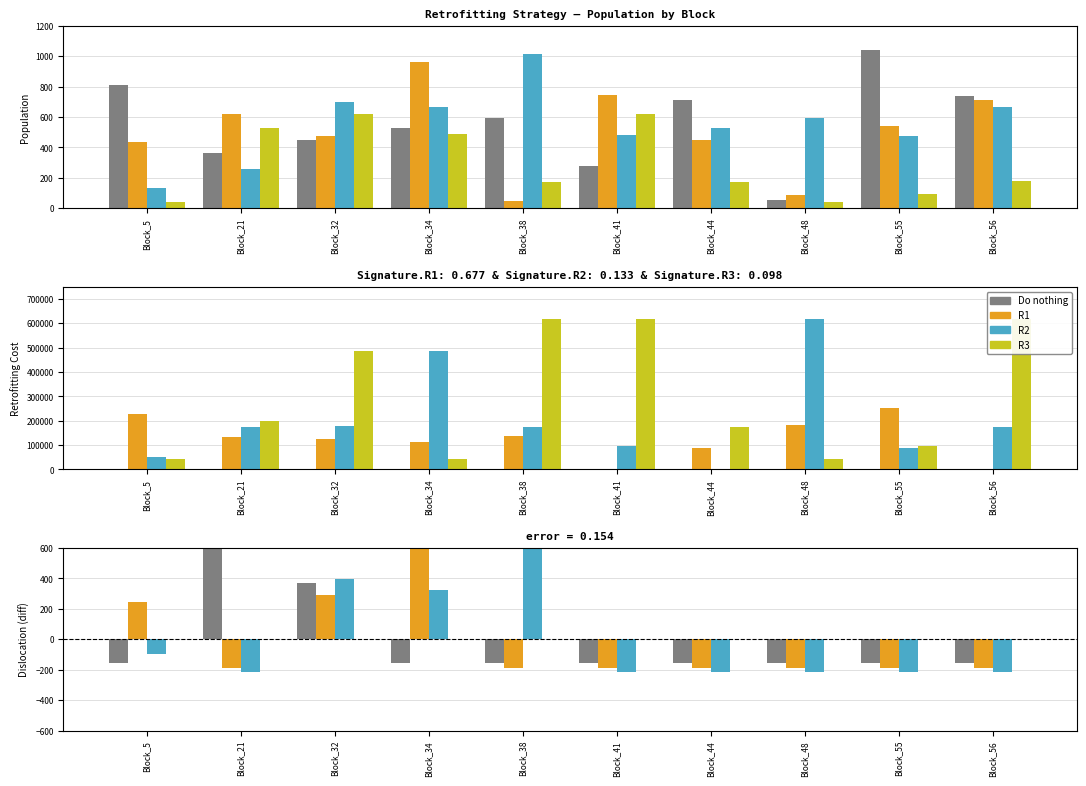

What are all the series names shown in the legend?

Do_nothing, R1, R2, R3